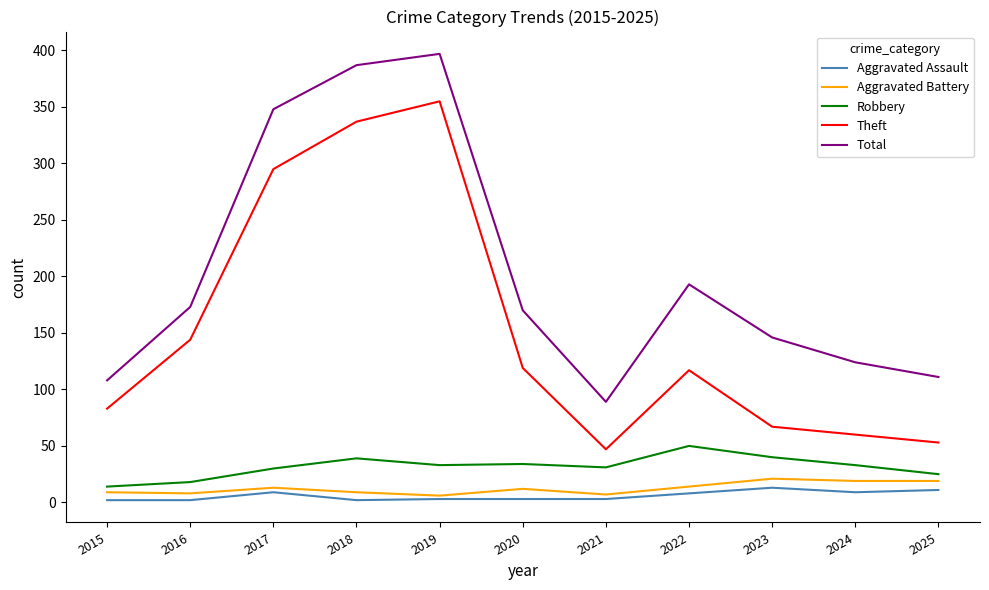

The value of Total at 2025 is 194. True or false?

False